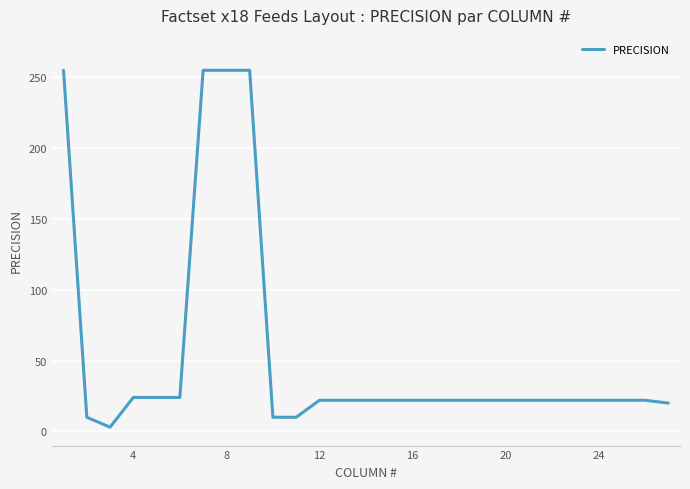

How many series are shown in this chart?

1